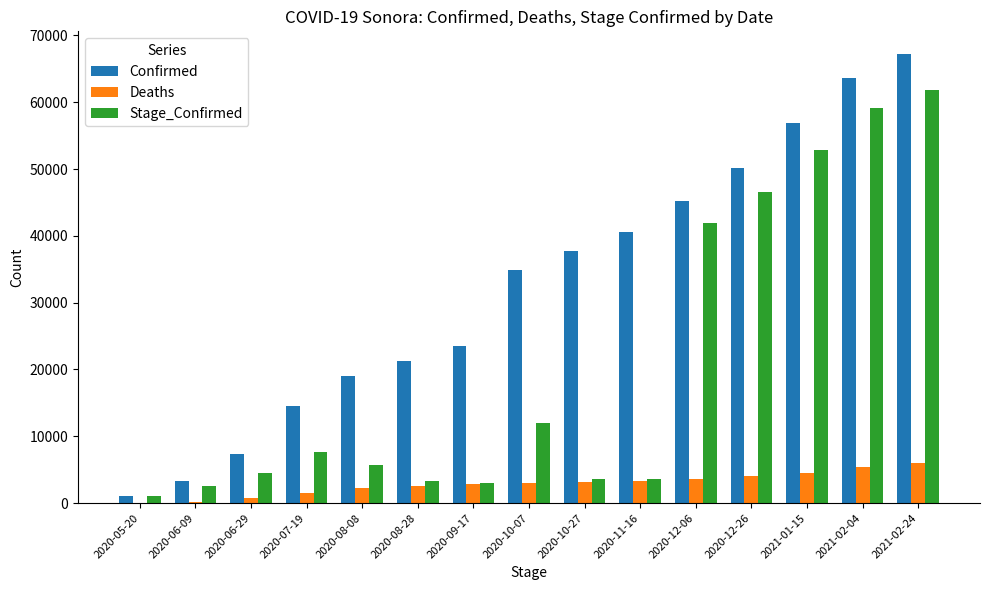

Which category has the highest value in the Stage_Confirmed series?

2021-02-24